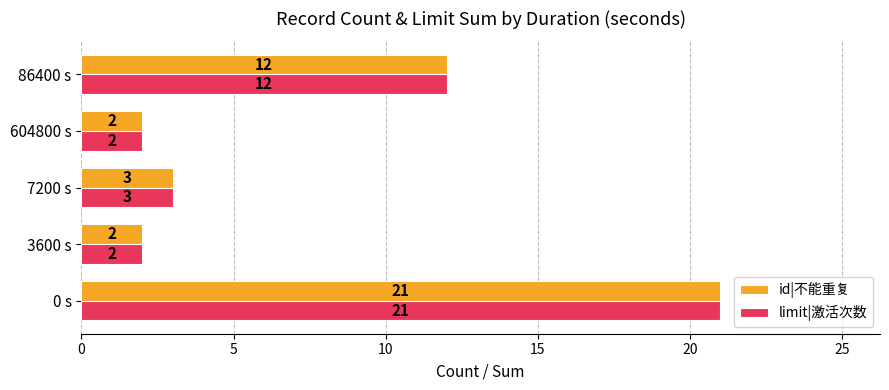

Is it true that id|不能重复 equals 4 at 3600 s?

False